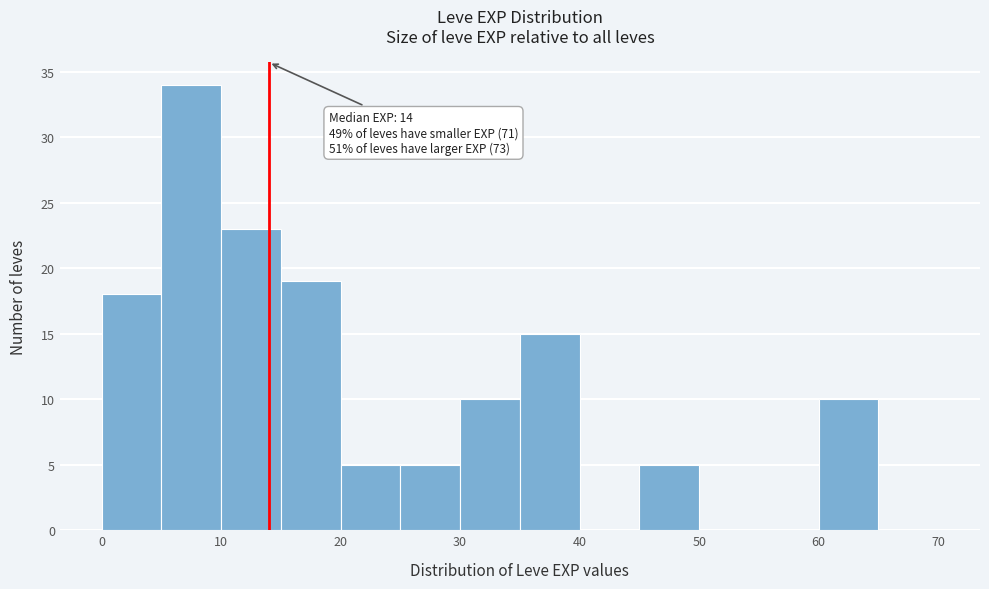

Over which range of the x-axis is the bar tallest?

5 to 10